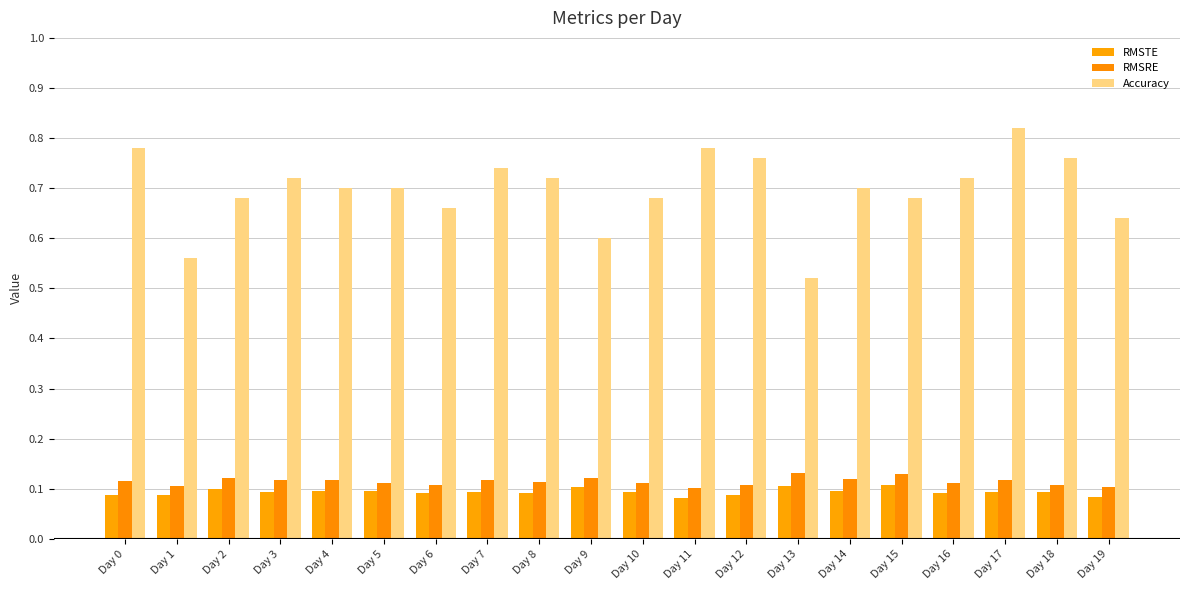

What is the difference between the maximum and minimum values in the Accuracy series?

0.3